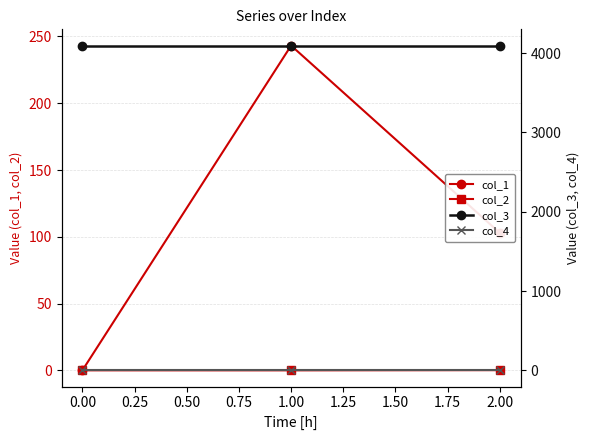

Is it true that col_3 equals 7355.3 at 1.00?

False